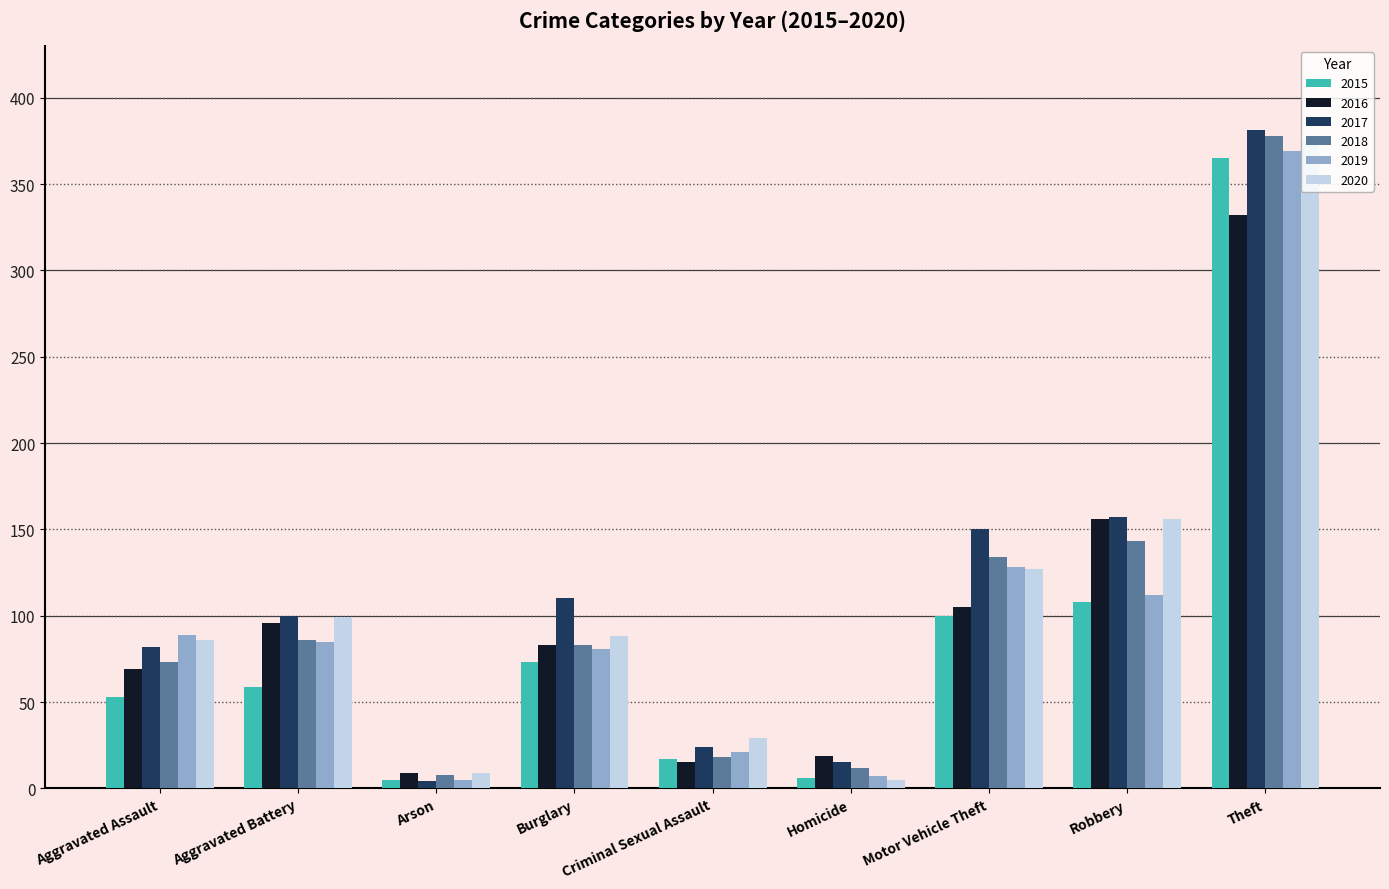

What is the sum of the 2020 values at Homicide and Arson?

14